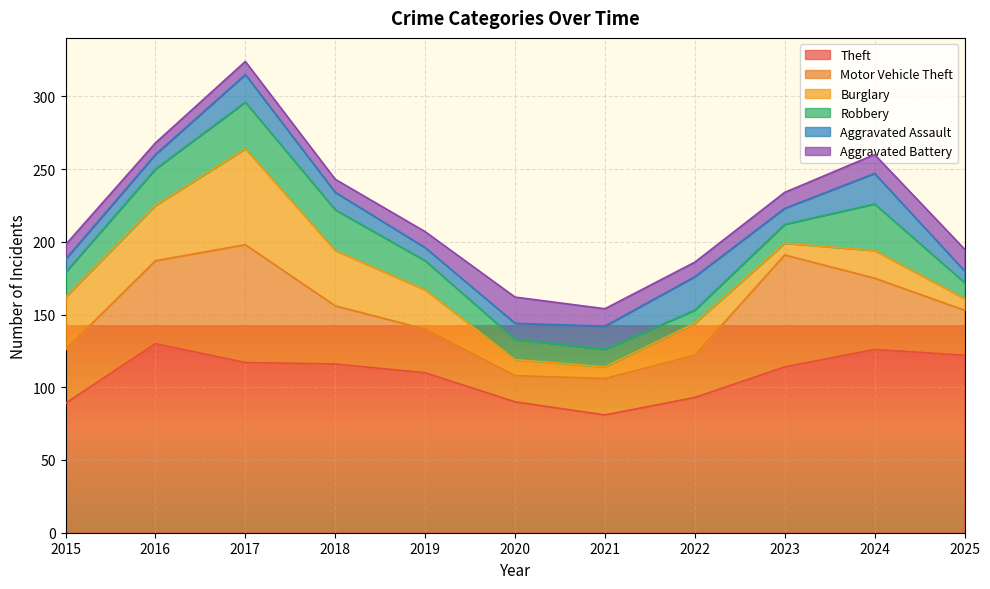

True or false: Theft and Aggravated Battery cross at least once.

False